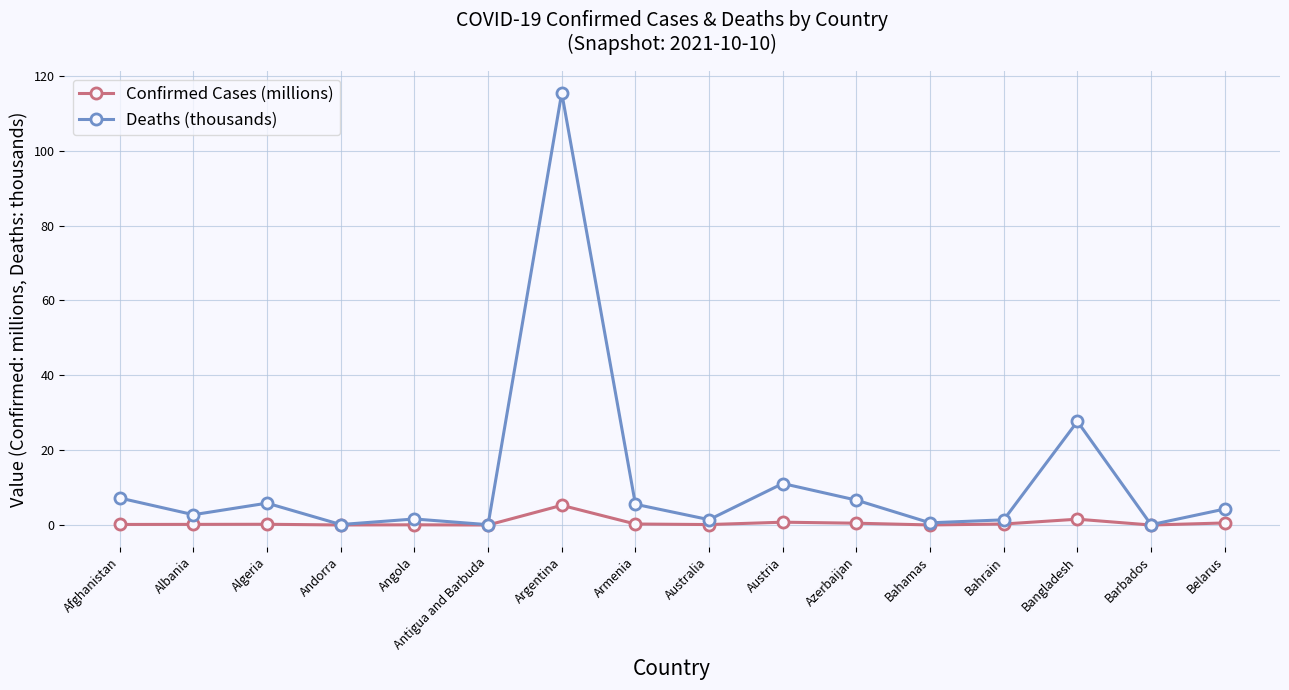

Which series has the largest total across all categories?

Deaths (thousands)